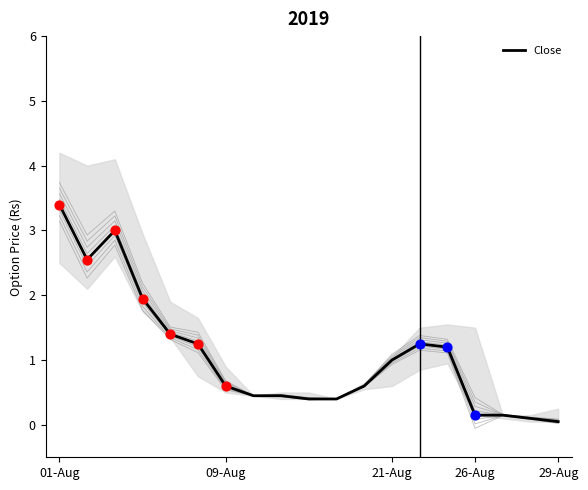

Which category has the highest value in the Close series?

01-Aug